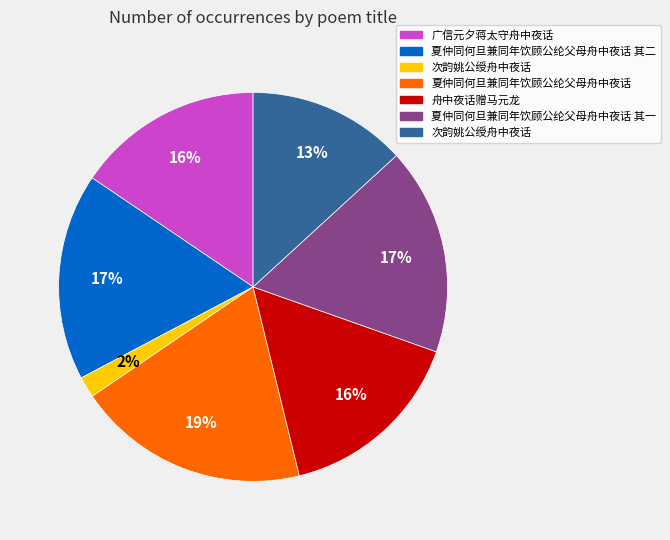

Is there a majority slice in this chart?

No